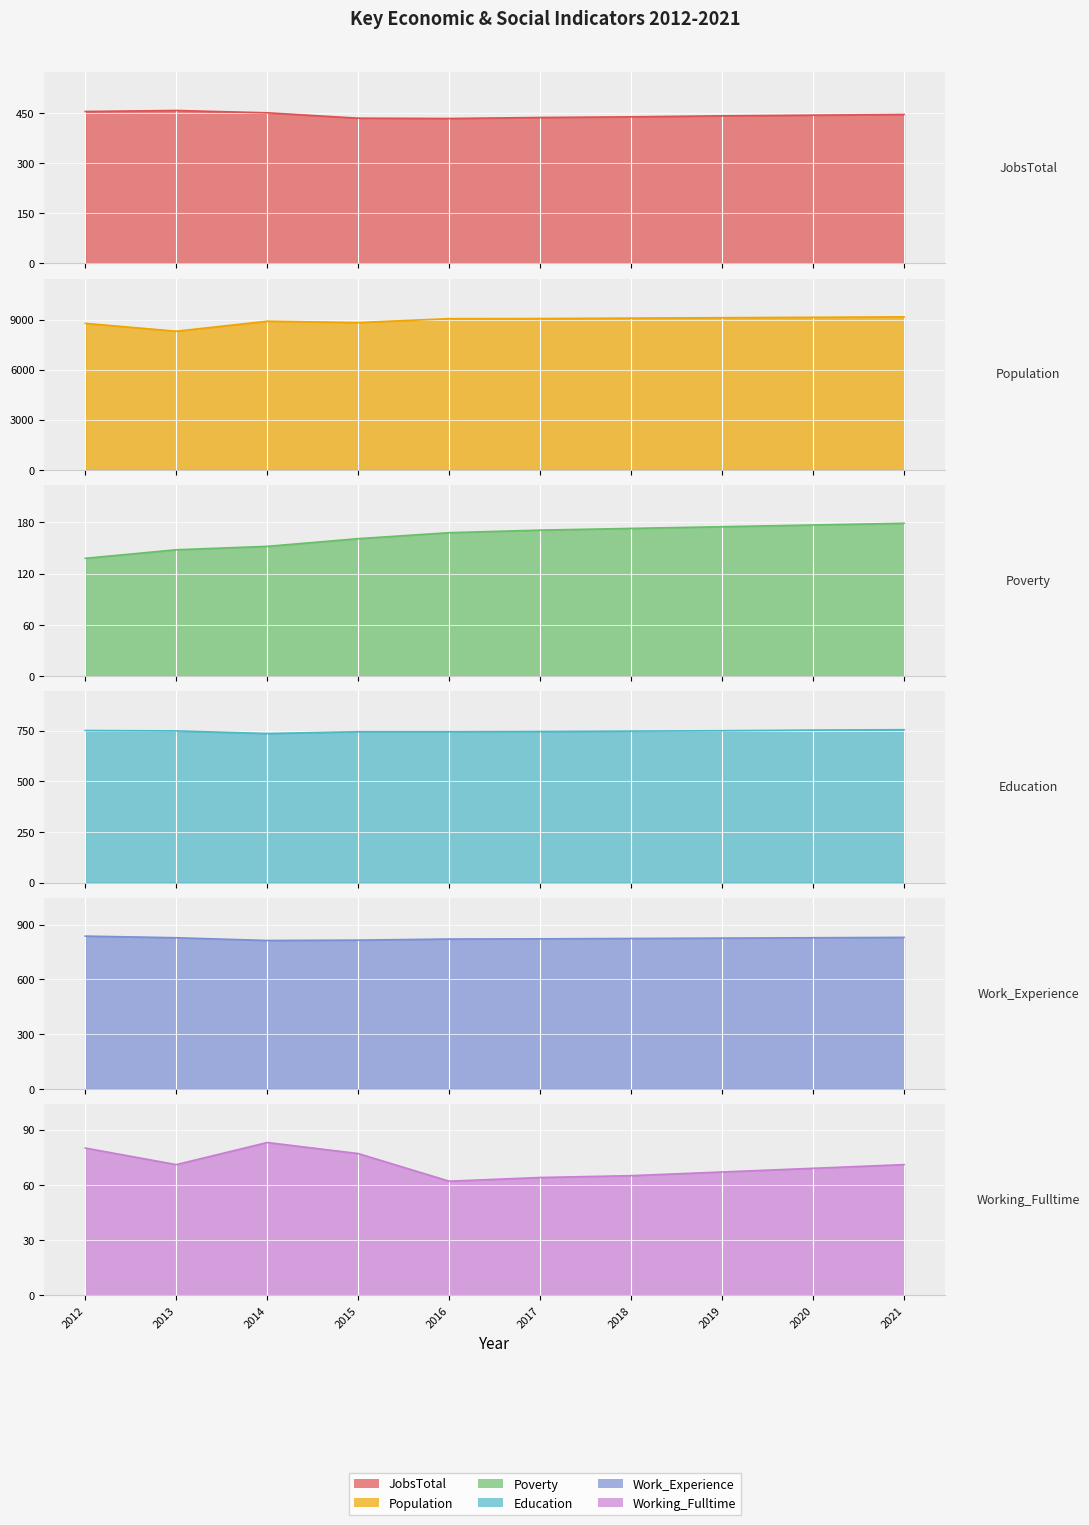

The JobsTotal series shows 433 at 2016. True or false?

True